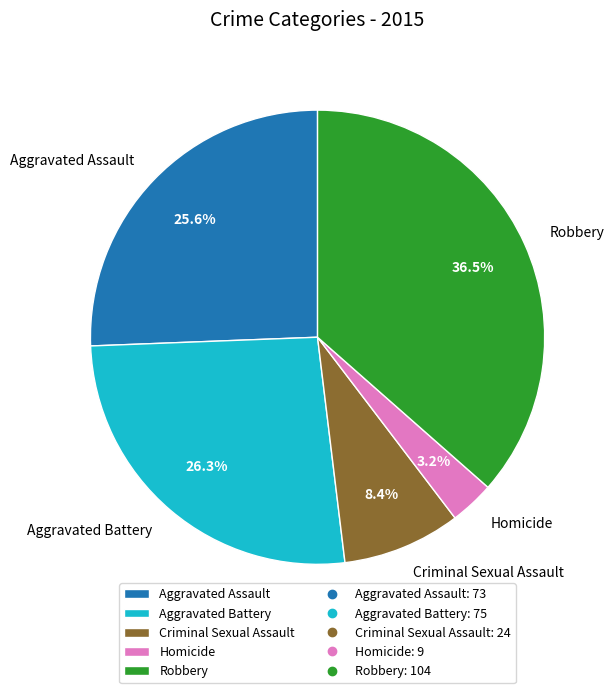

To the nearest percent, what percentage of the pie is Aggravated Assault?

26%